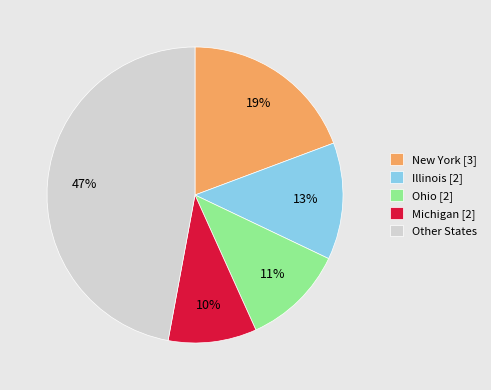

Does any single category account for the majority?

No